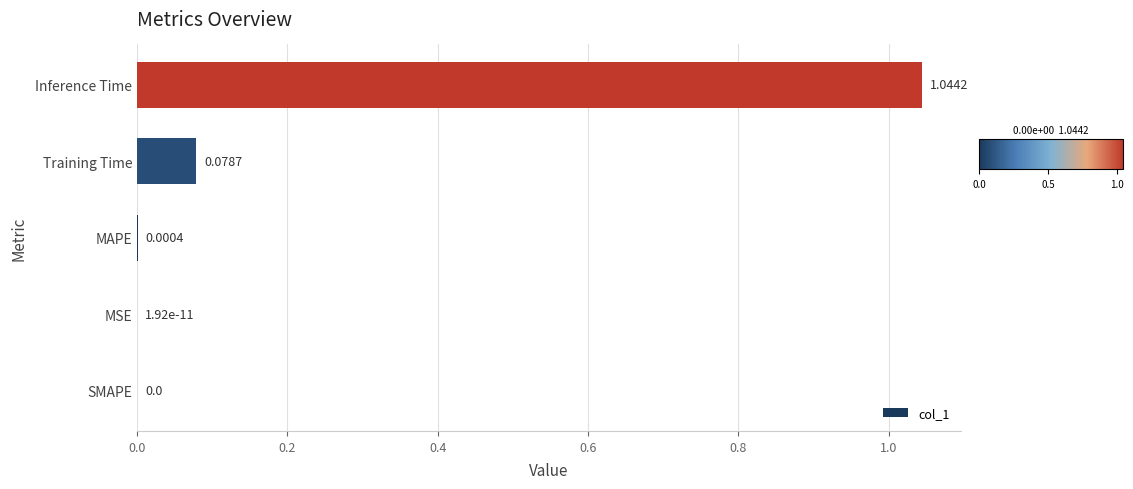

What is the sum of all values?

1.1